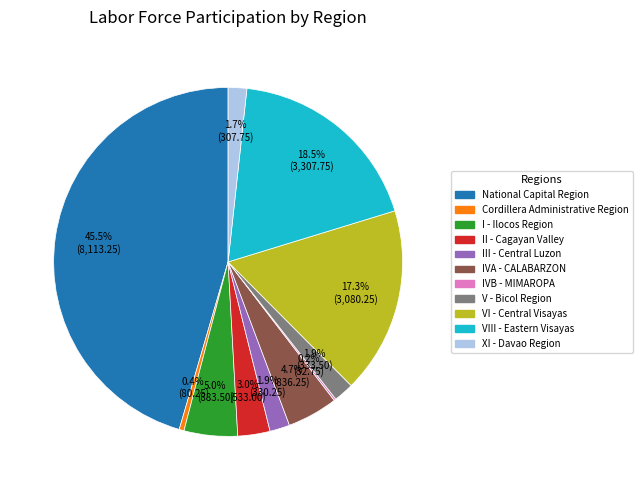

What is the total percentage of III - Central Luzon and XI - Davao Region?

3.6%